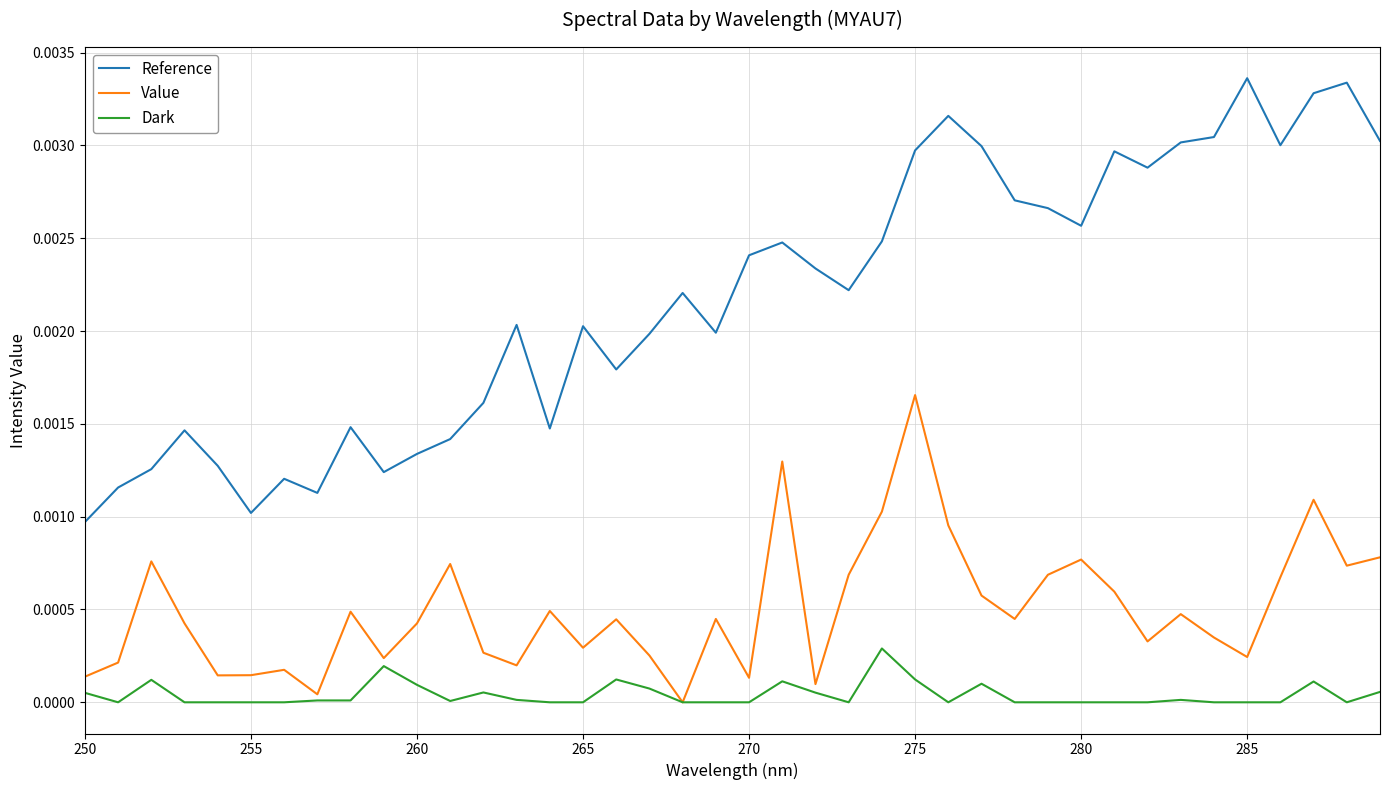

What are all the series names shown in the legend?

Reference, Value, Dark